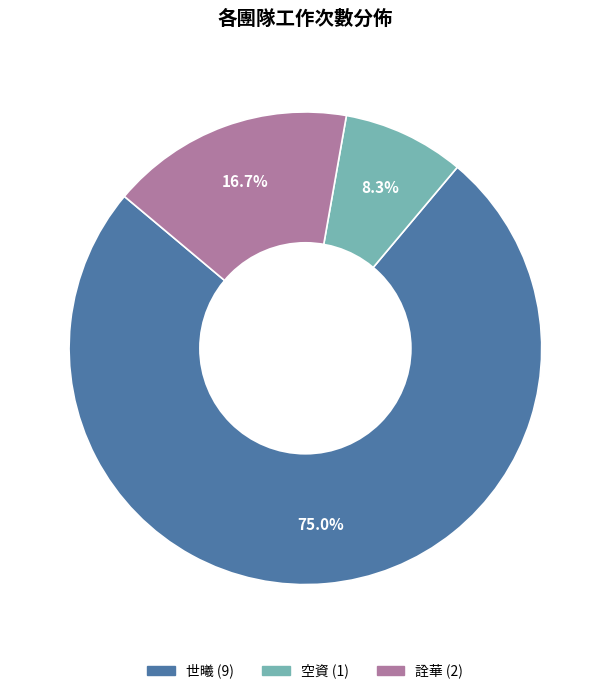

Is there any slice that represents more than half of the pie?

Yes